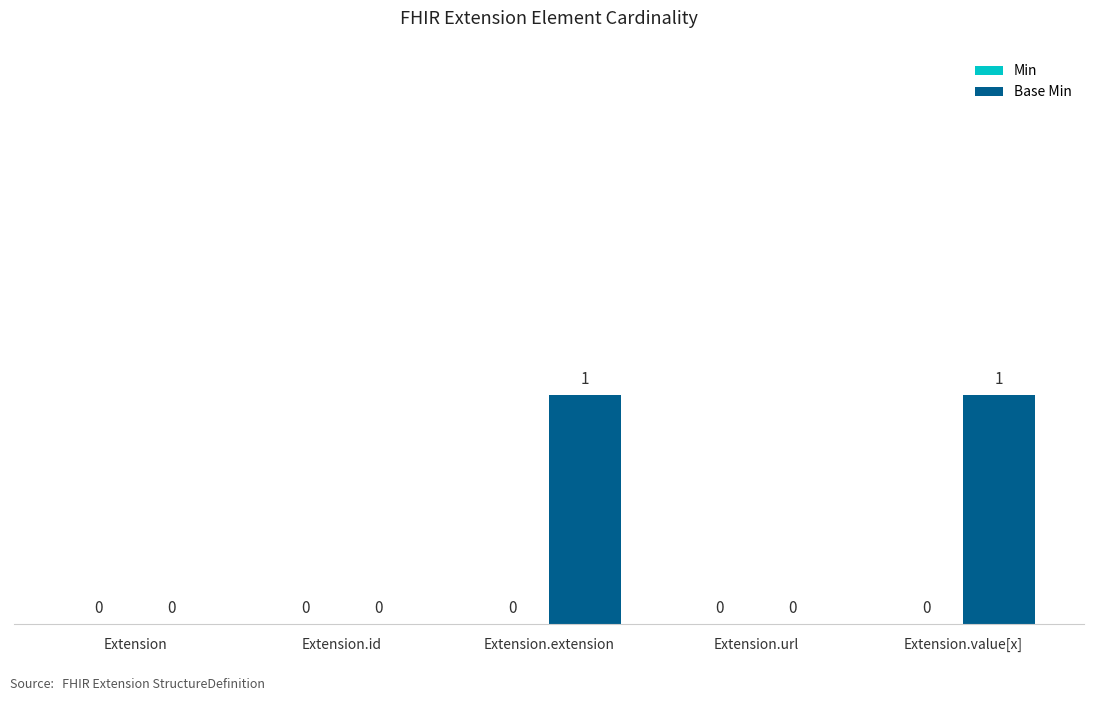

Which has a higher value, Extension.value[x] or Extension?

Extension.value[x]